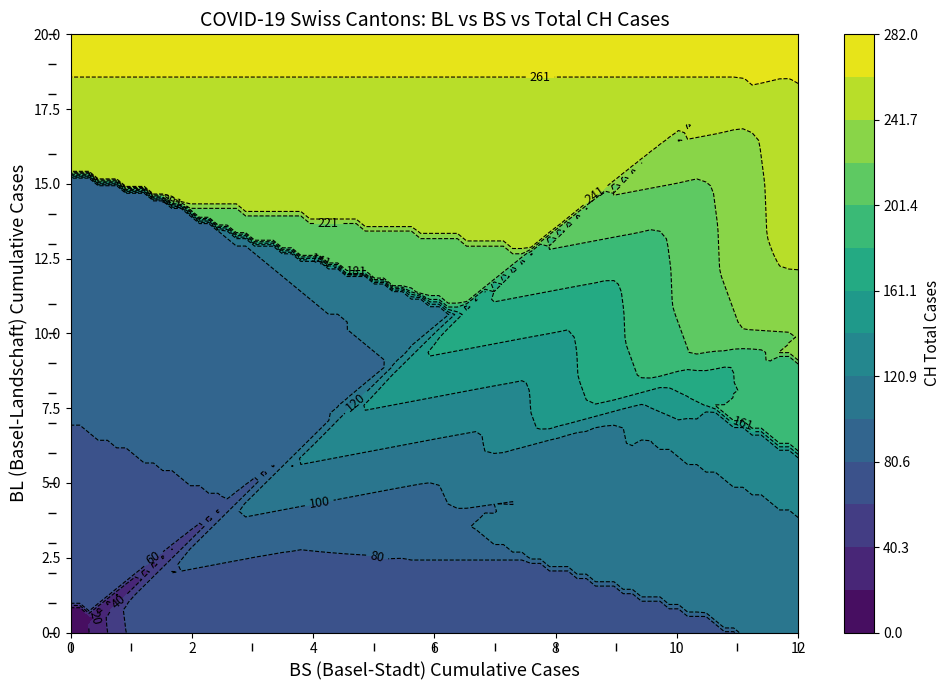

At which label is BL_values closest to 10?

26